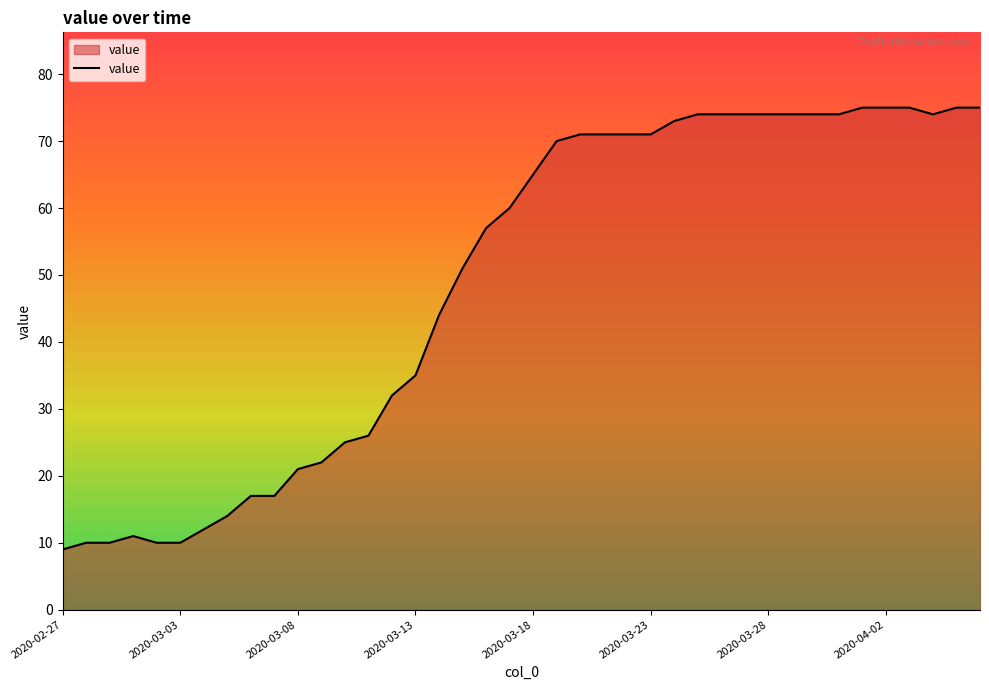

What is the difference between the maximum and minimum values?

66